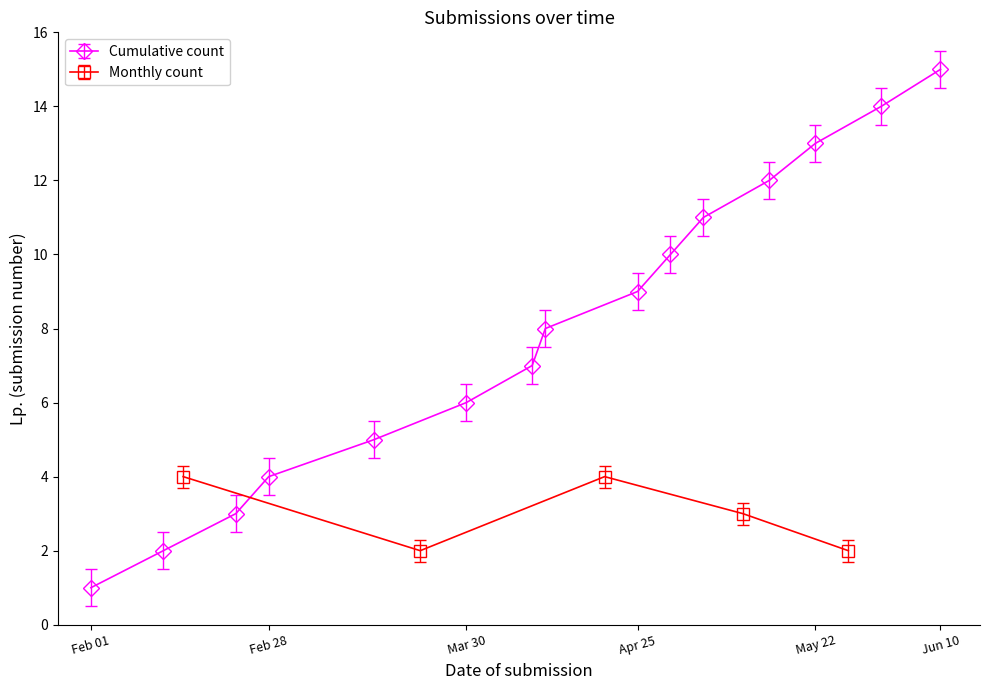

Reading left to right, extract all data points from this chart.

1	2	3	4	5	6	7	8	9	10	11	12	13	14	15